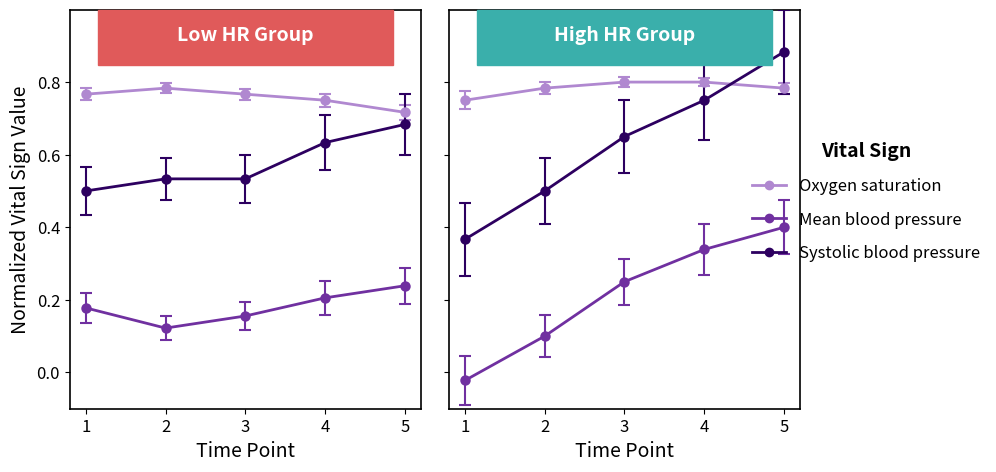

At which label does Systolic blood pressure reach its peak?

5